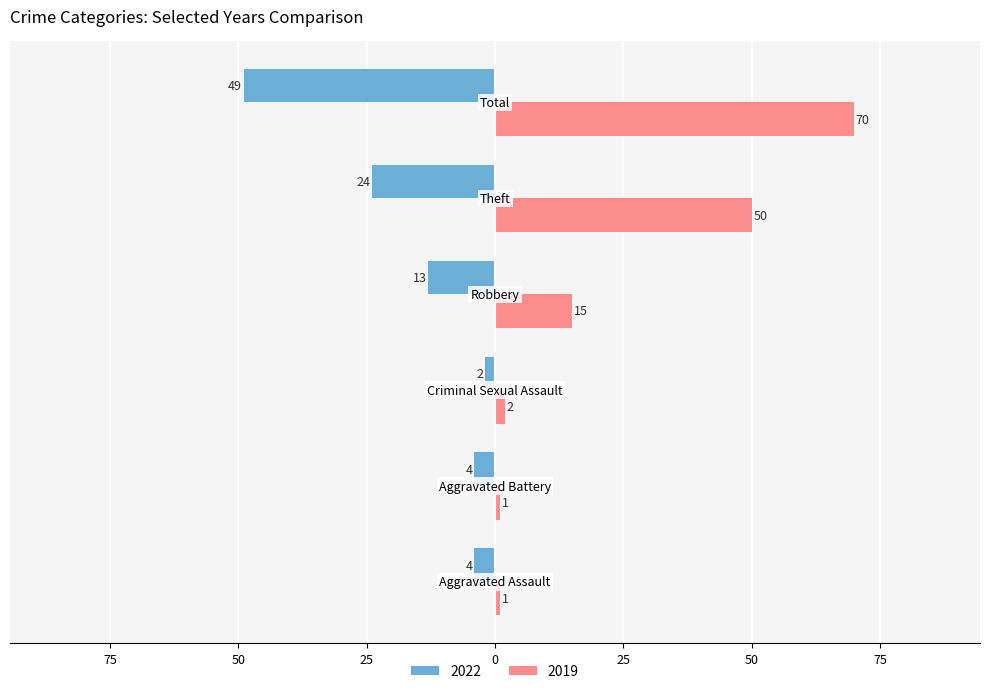

Which series has the widest spread of values?

2019